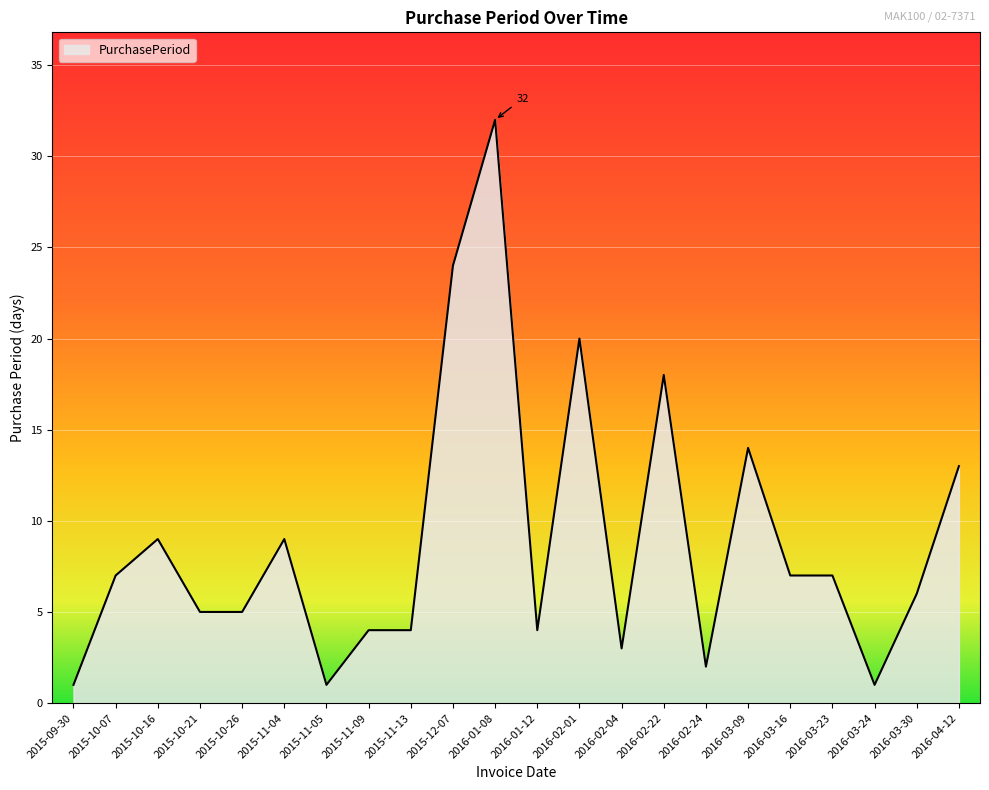

Reading left to right, what are all the values shown in this chart?

1	7	9	5	5	9	1	4	4	24	32	4	20	3	18	2	14	7	7	1	6	13